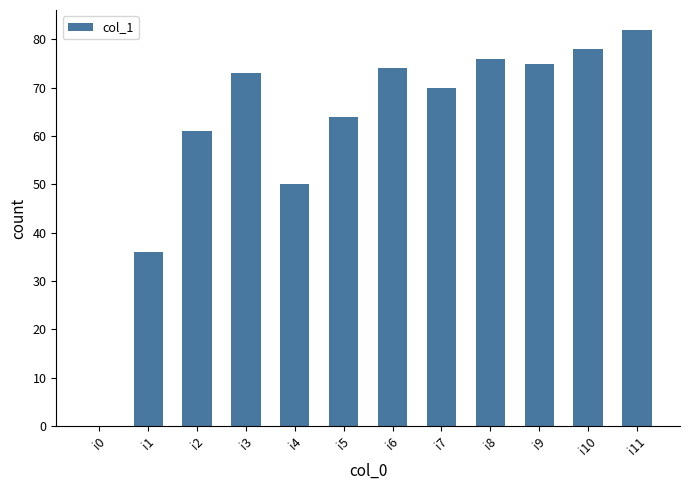

What value does the data have at i4?

50